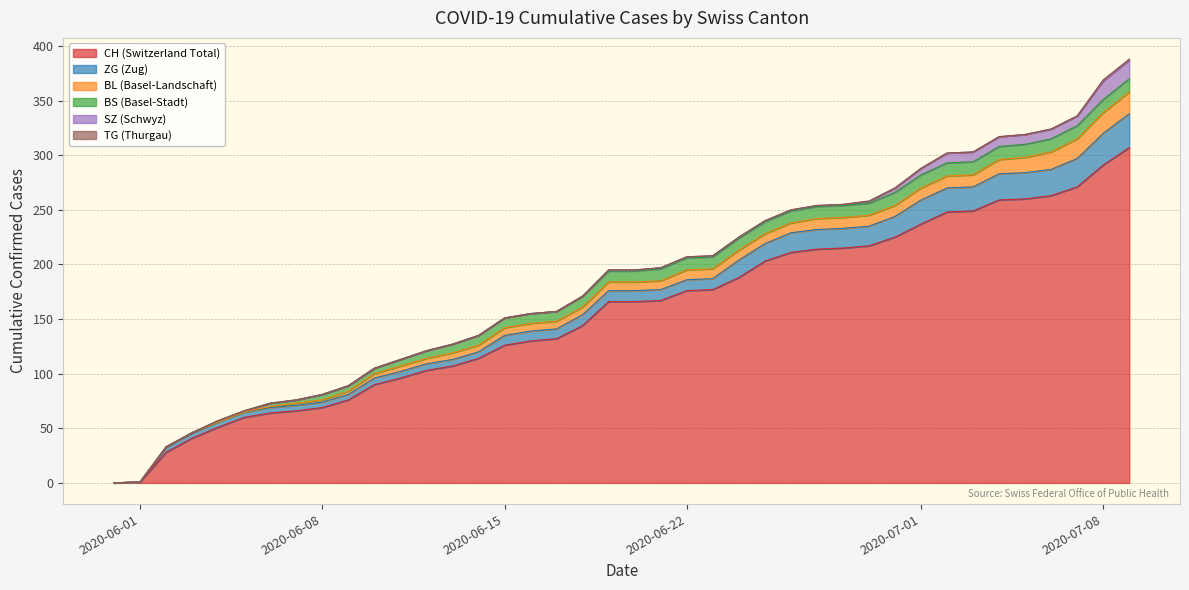

Is it true that TG equals 0 at 33?

True